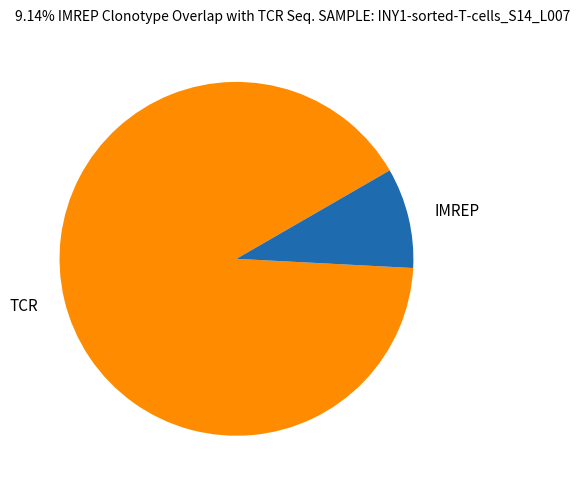

How many segments does this pie chart have?

2